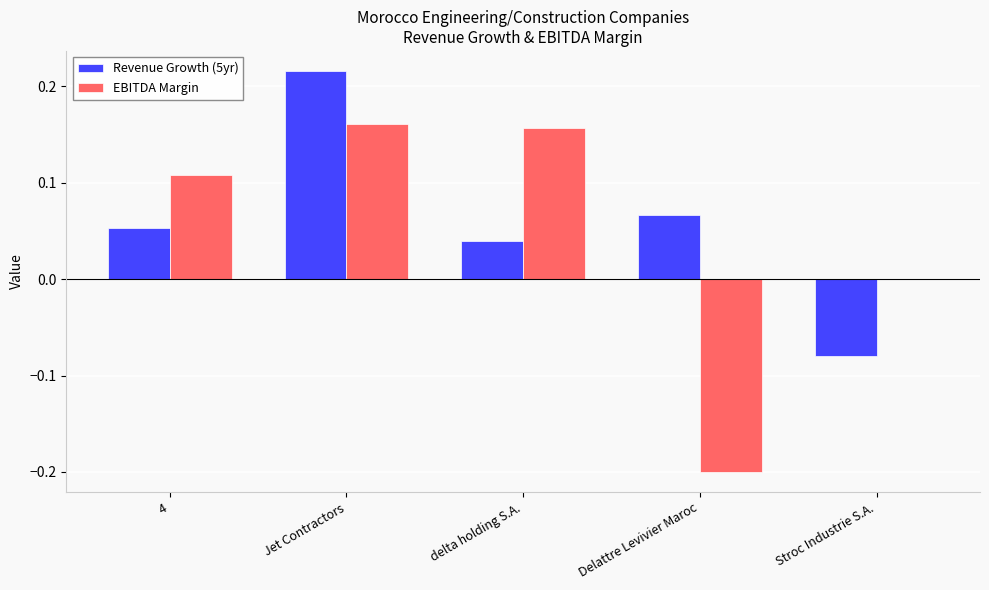

How many categories are shown in the chart?

5